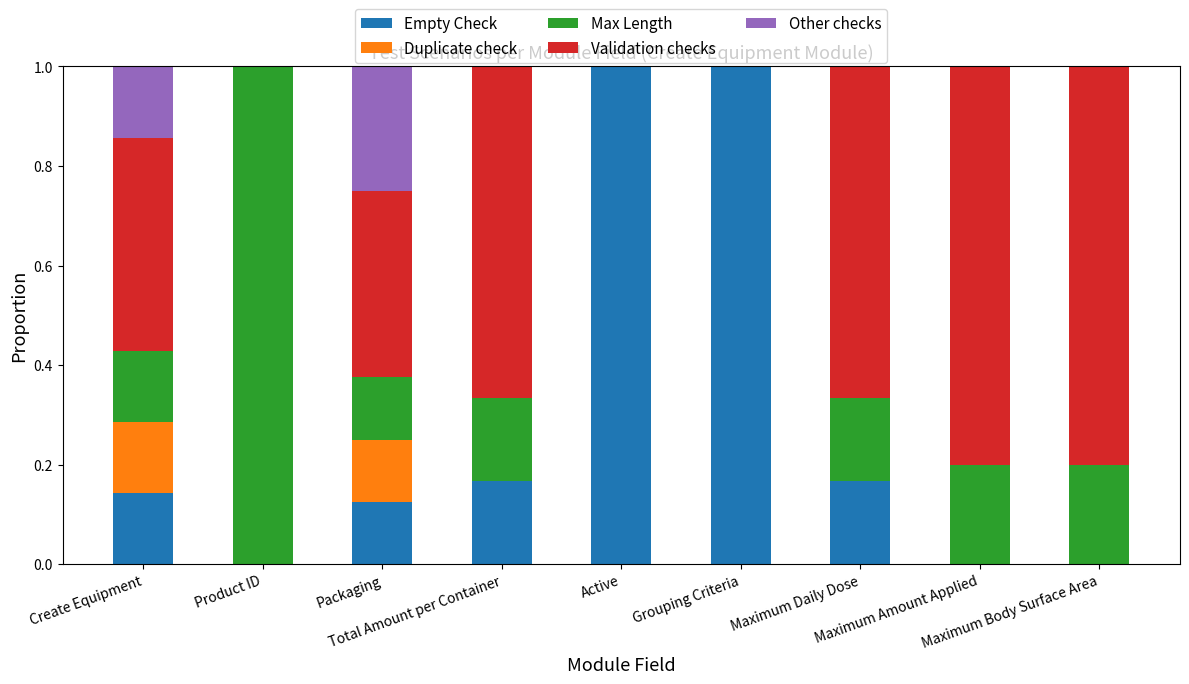

What is the highest value of the Empty Check series?

1.0